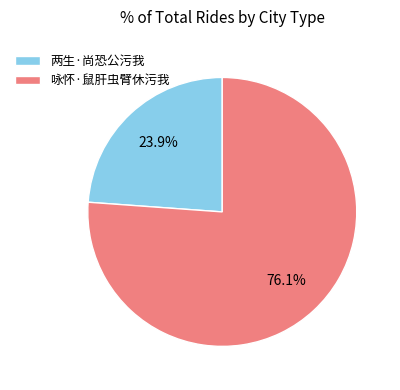

Combined, do 两生·尚恐公污我 and 咏怀·鼠肝虫臂休污我 account for over 50%?

Yes